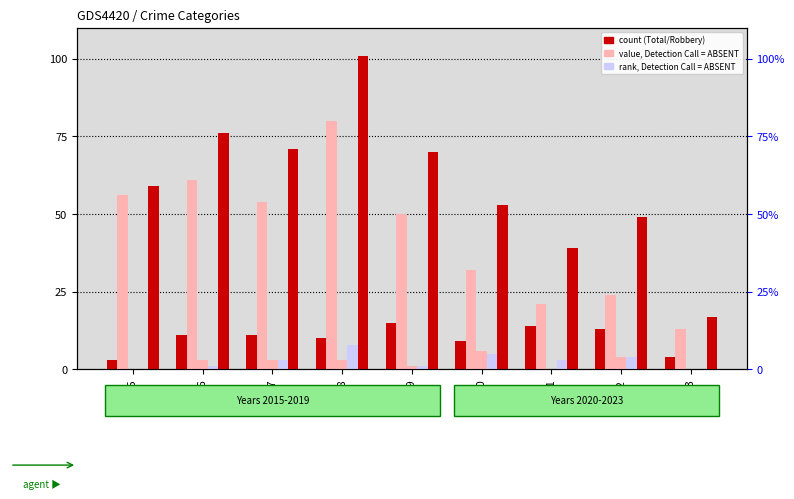

What is the difference between the Theft values at 2019 and 2017?

4